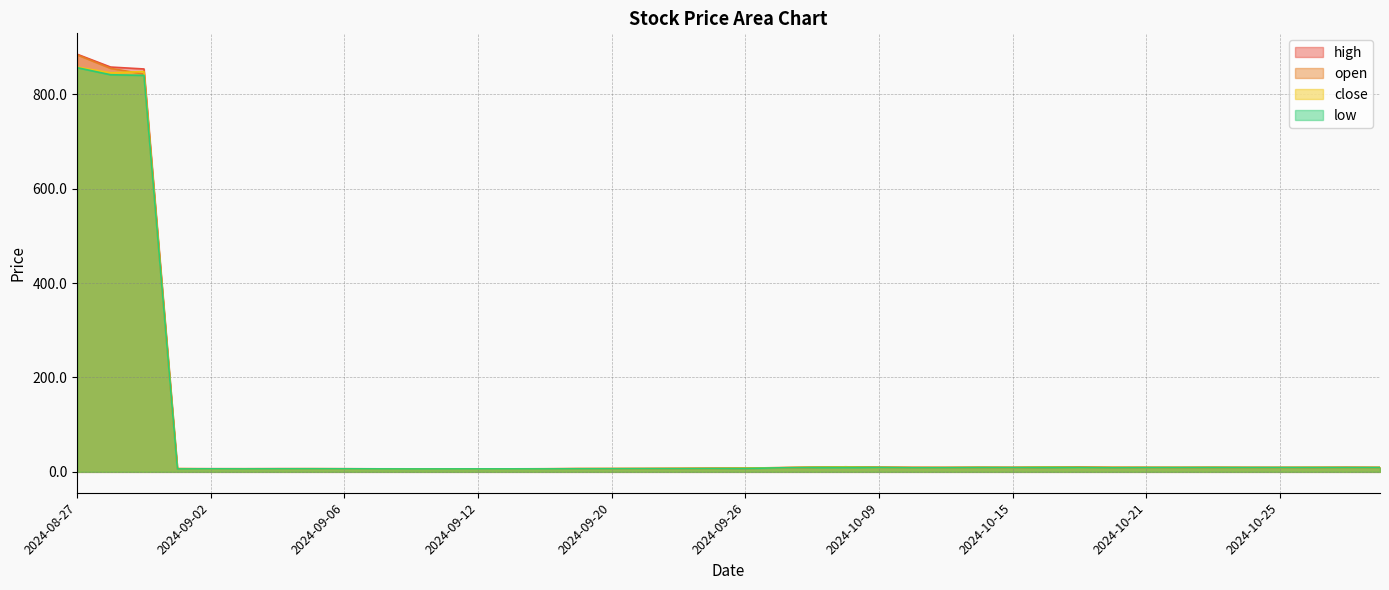

Rank the series by their average value, from lowest to highest.

low, close, open, high